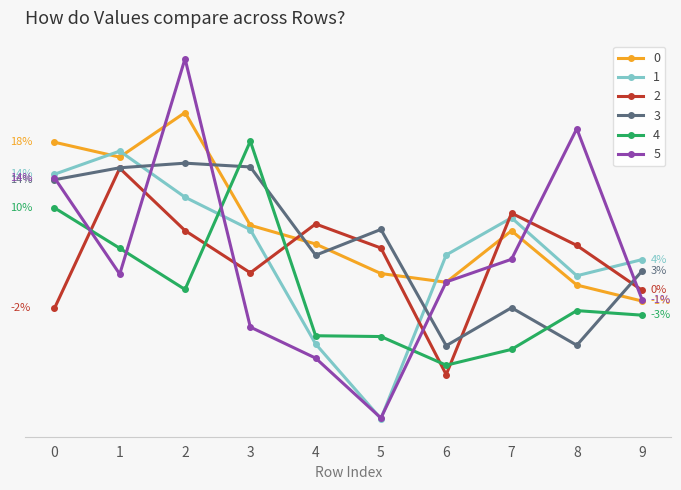

Is this an area chart (filled region under the line)?

No